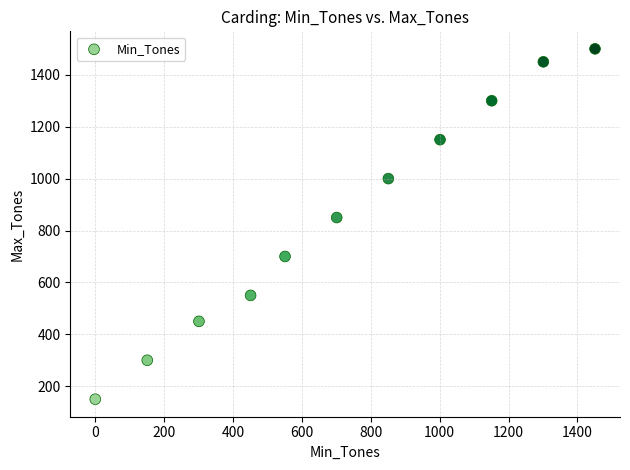

What is the range of X values (max minus min)?

1451